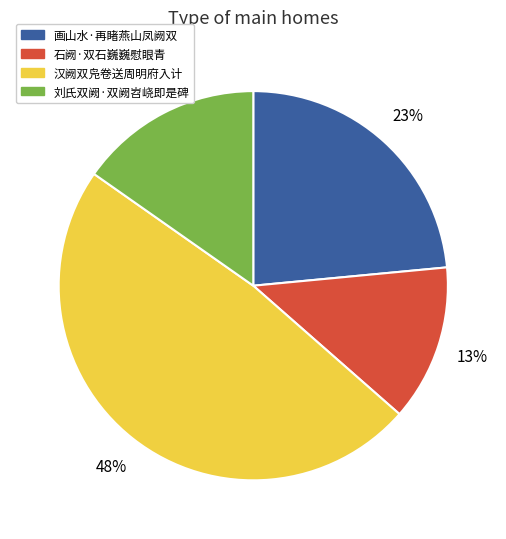

True or false: 画山水·再睹燕山凤阙双 accounts for 23% of the total.

True